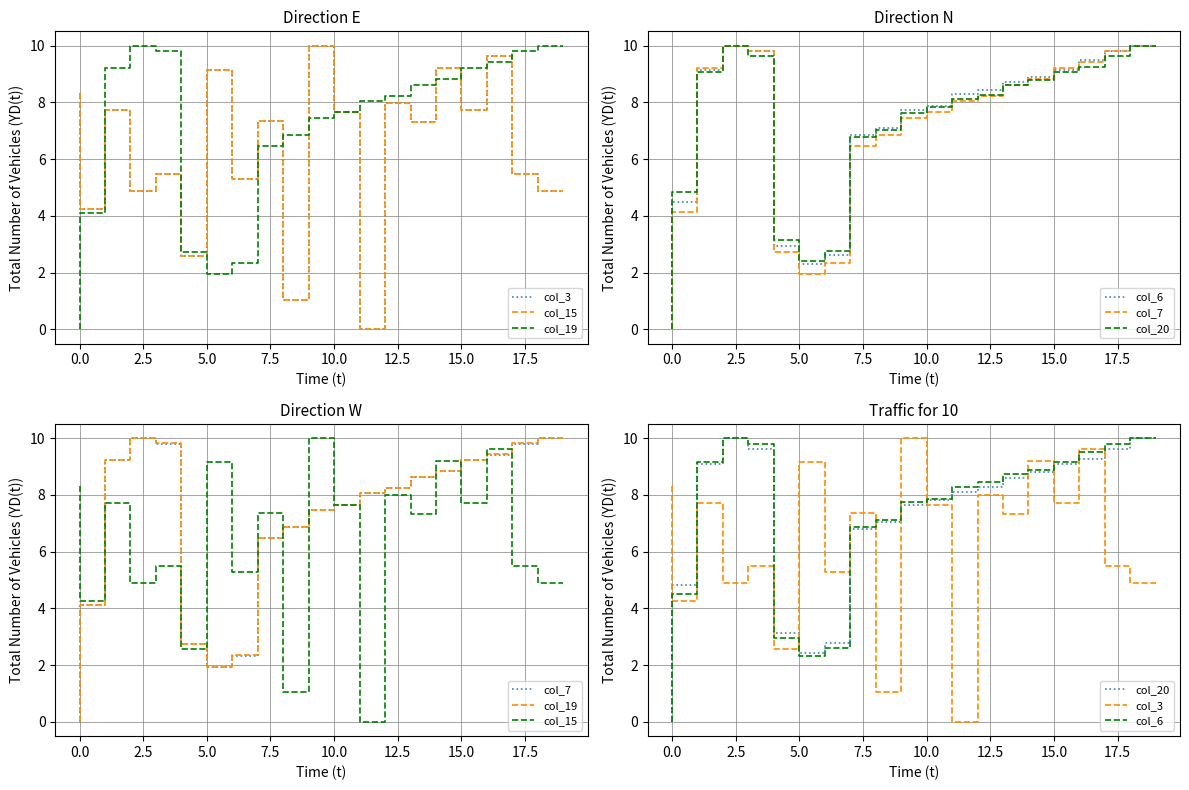

What is the difference between the second highest and second lowest values in the col_7 series?

8.1